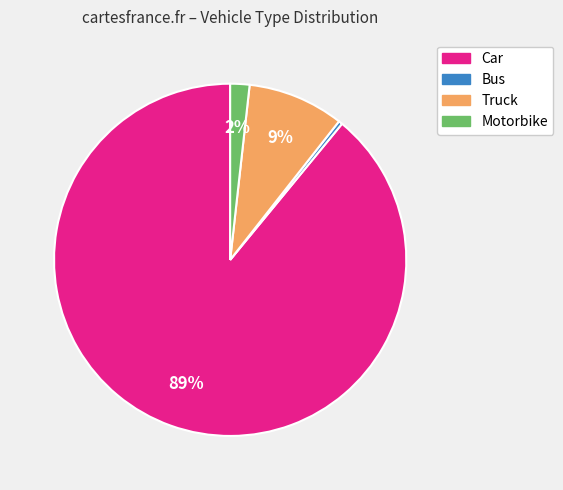

To the nearest percent, what is the average slice percentage?

25%